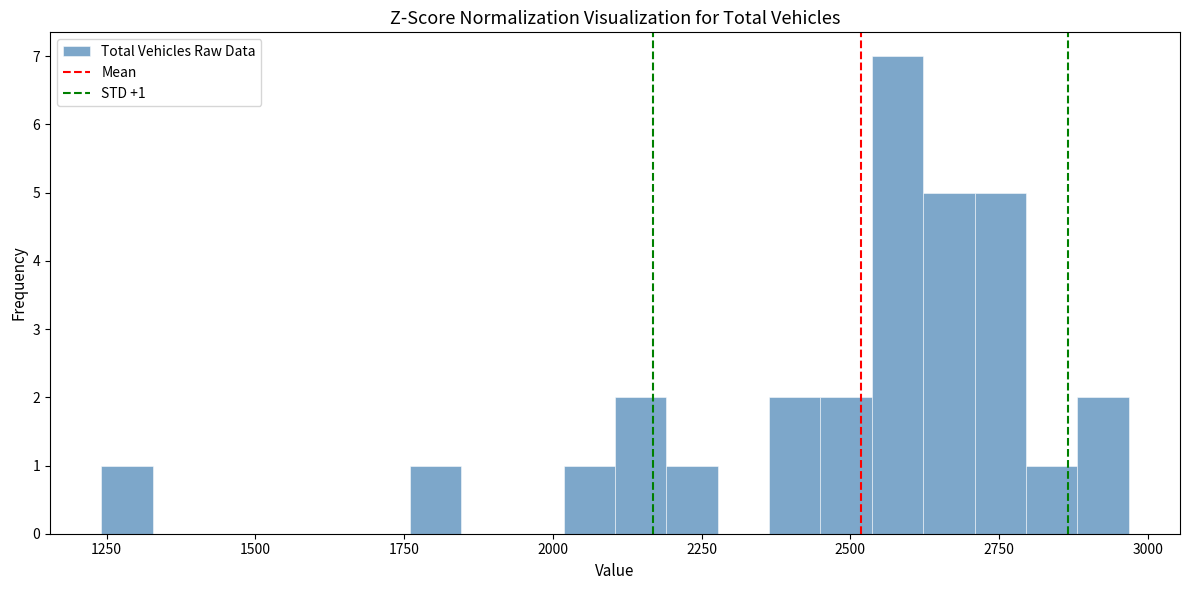

Read against the x-axis, roughly where is the centre of the tallest bar?

2600